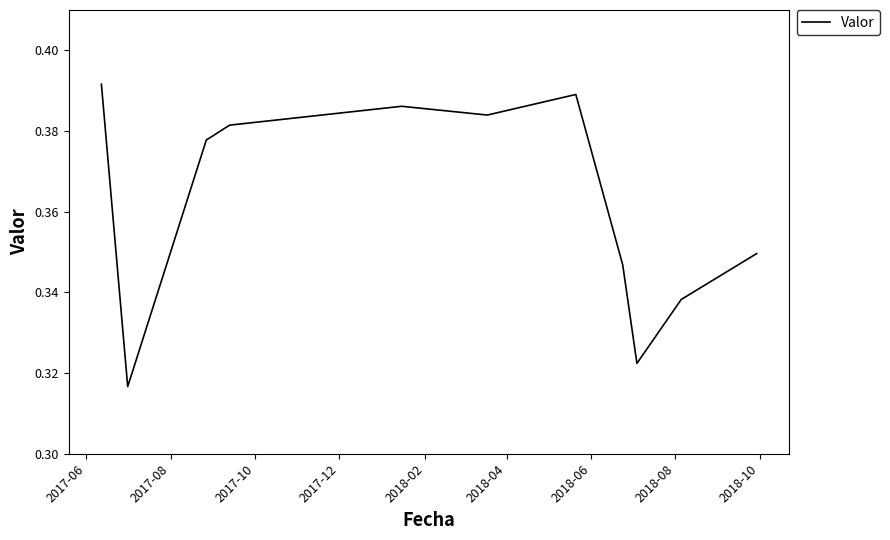

Does the chart have visible grid lines?

No